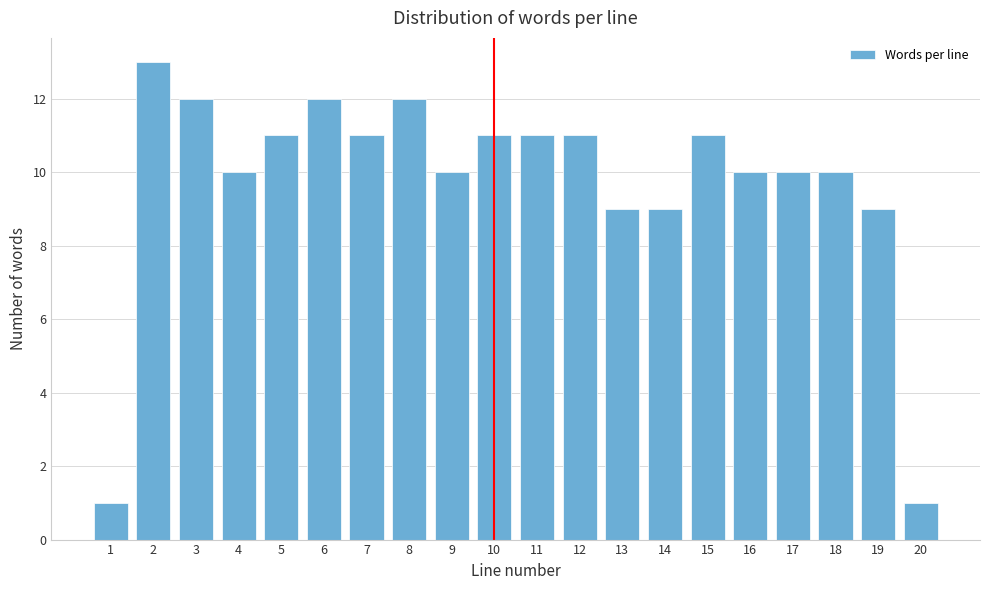

Reading right to left, extract all data points from this chart.

1	9	10	10	10	11	9	9	11	11	11	10	12	11	12	11	10	12	13	1